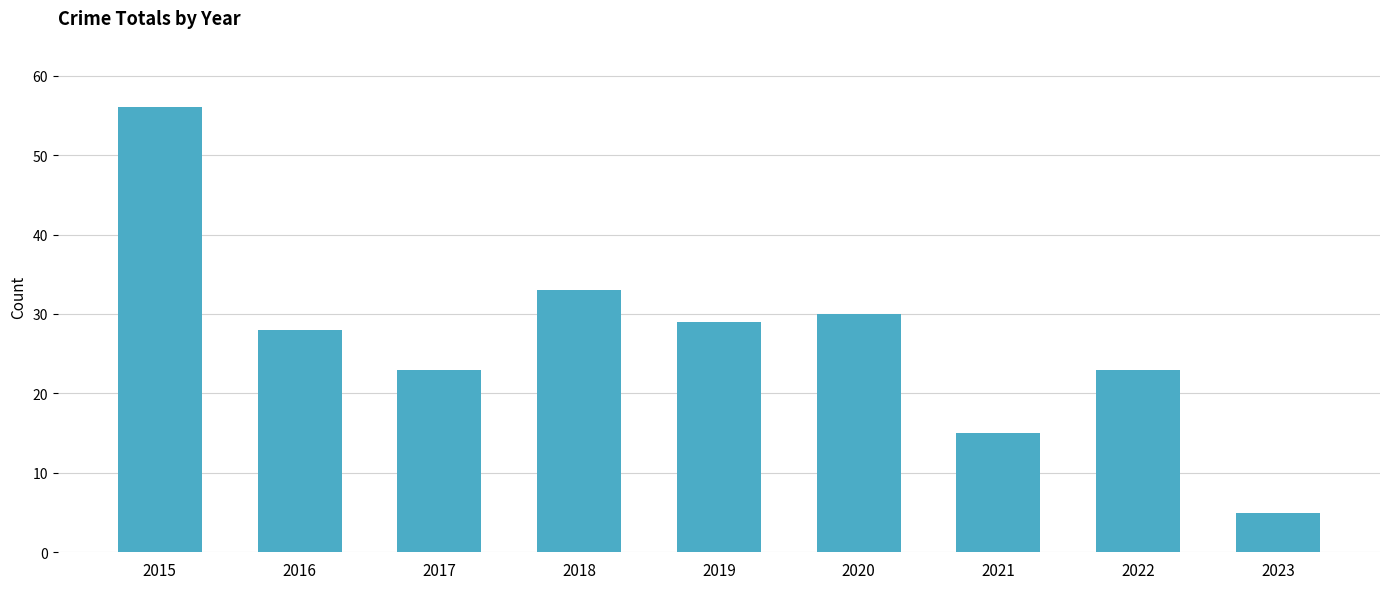

Reading left to right, what are all the values shown in this chart?

2015=56	2016=28	2017=23	2018=33	2019=29	2020=30	2021=15	2022=23	2023=5